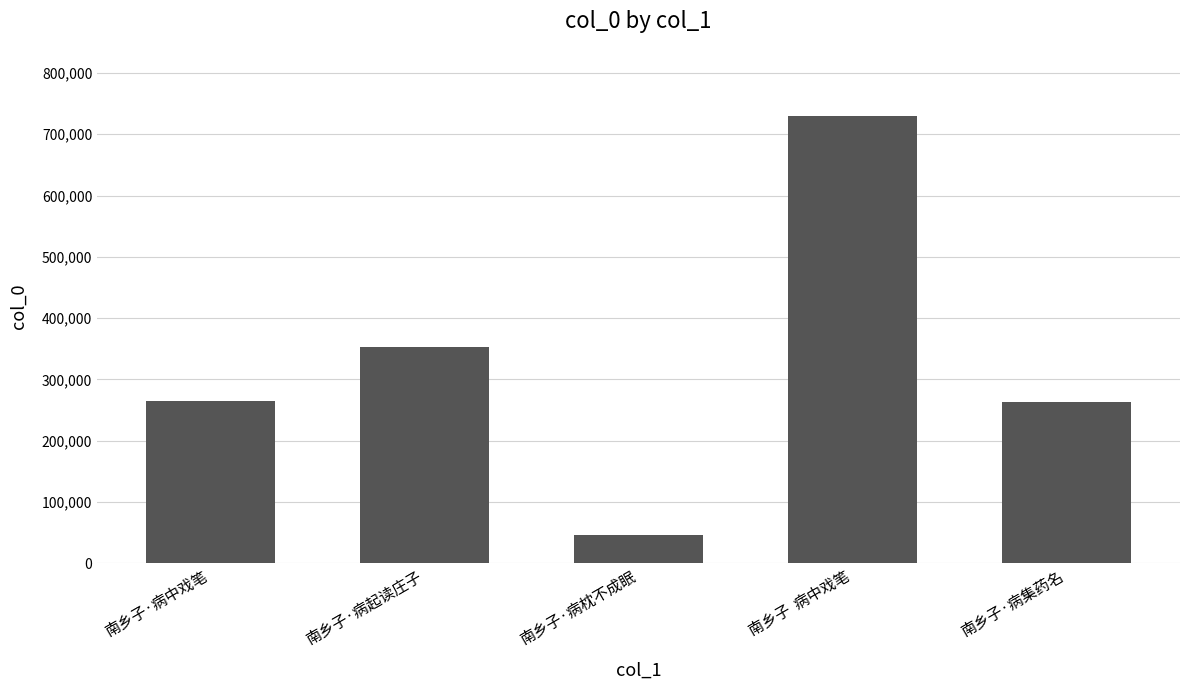

At which label is the value closest to 388098?

南乡子·病起读庄子